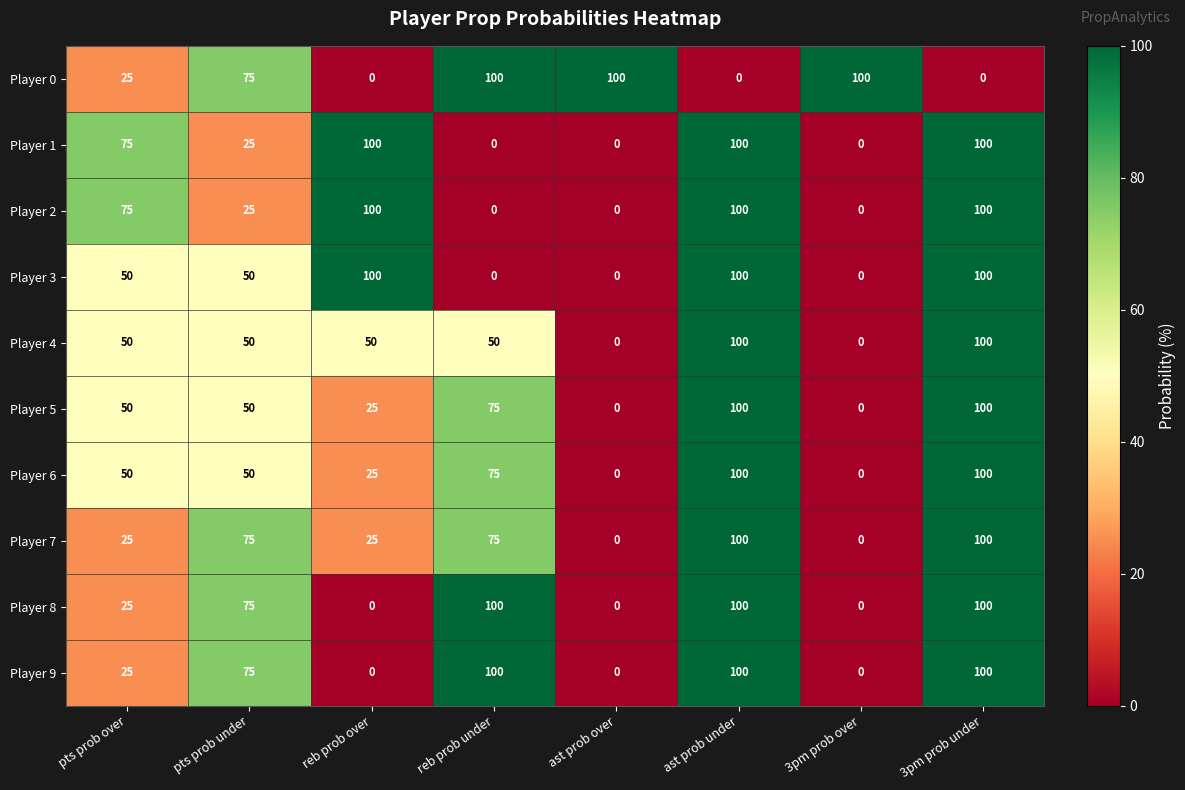

Is the value of Player 1 at ast prob under greater than the value of Player 0 at pts prob under?

Yes